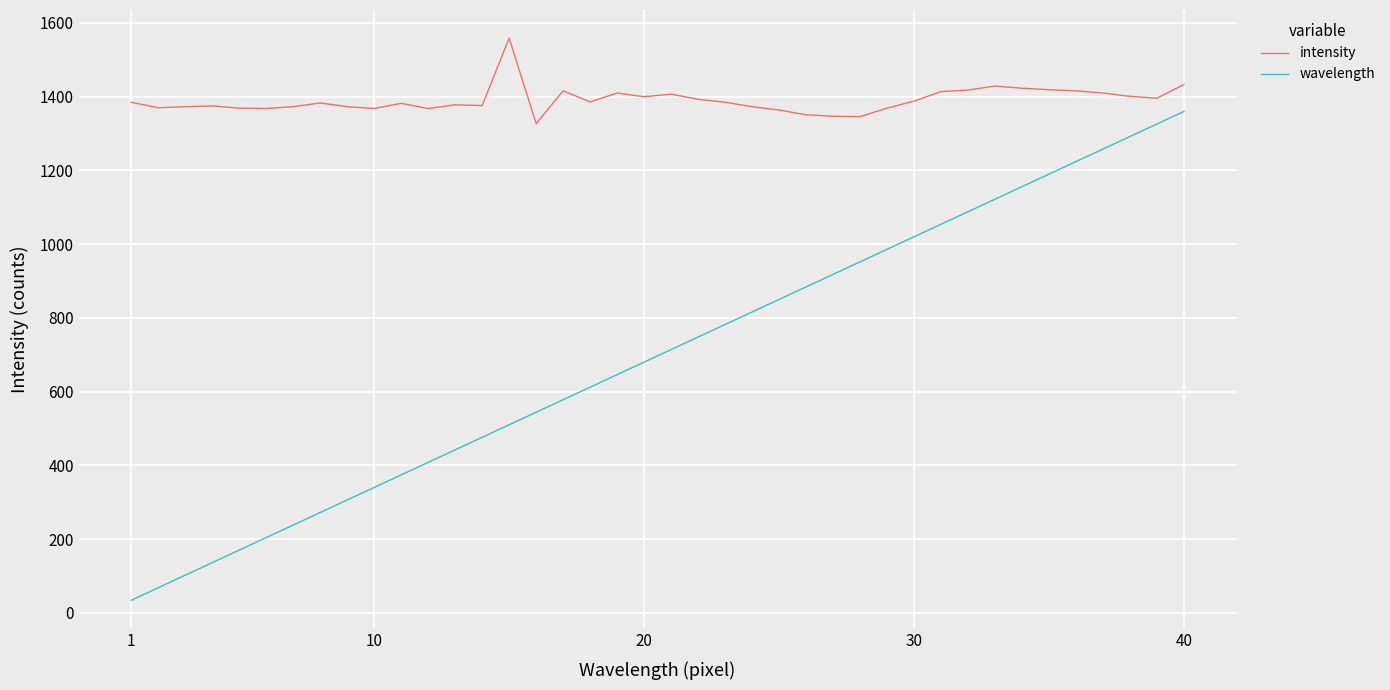

True or false: wavelength and intensity intersect in this chart.

False